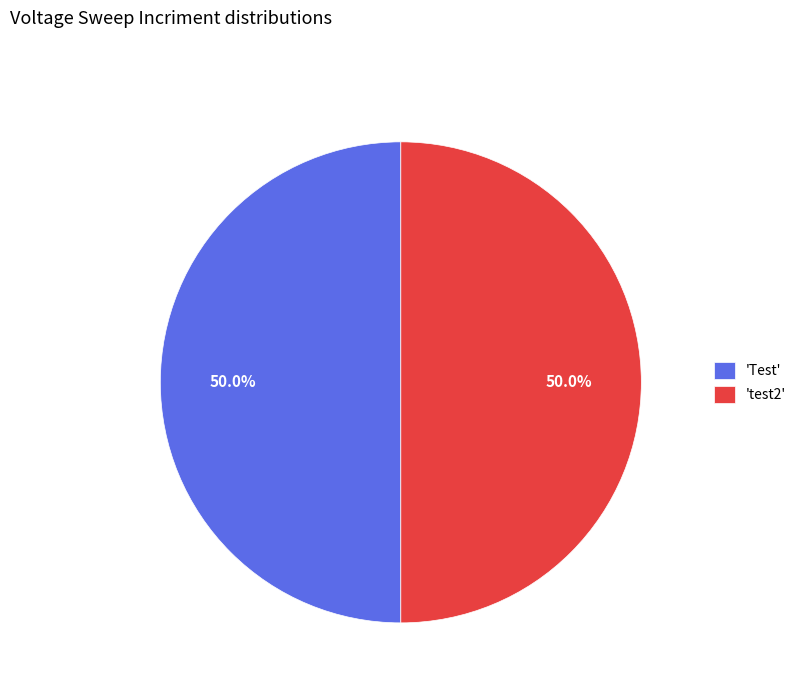

What percentage is NOT represented by 'test2'?

50.0%